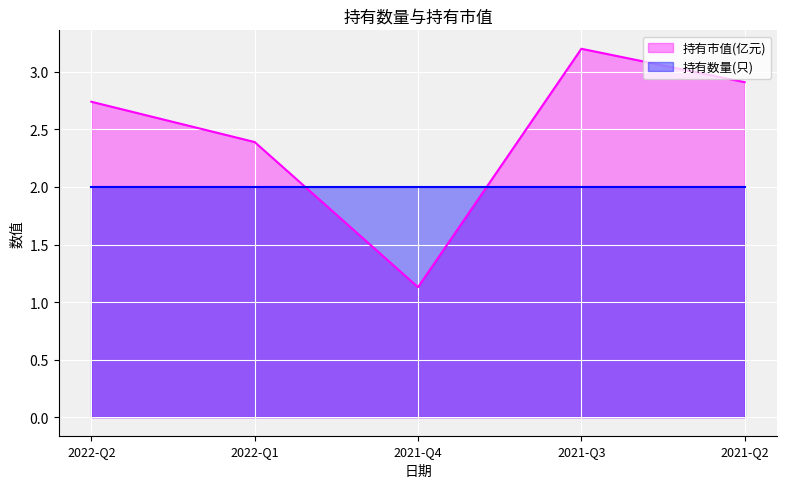

What position from the right is 2021-Q2?

1